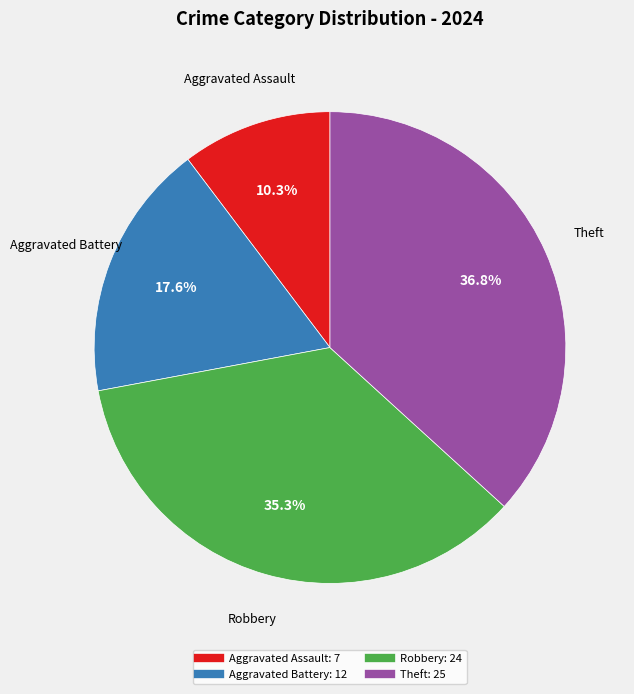

To the nearest percent, what is the average slice percentage?

25%